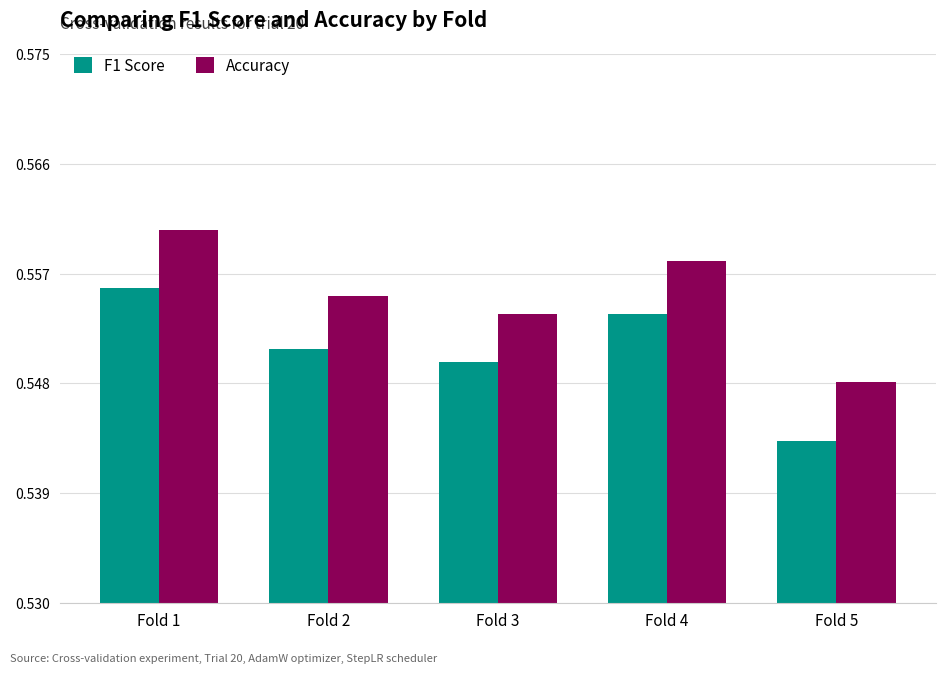

Which series has the largest range (max minus min)?

F1 Score